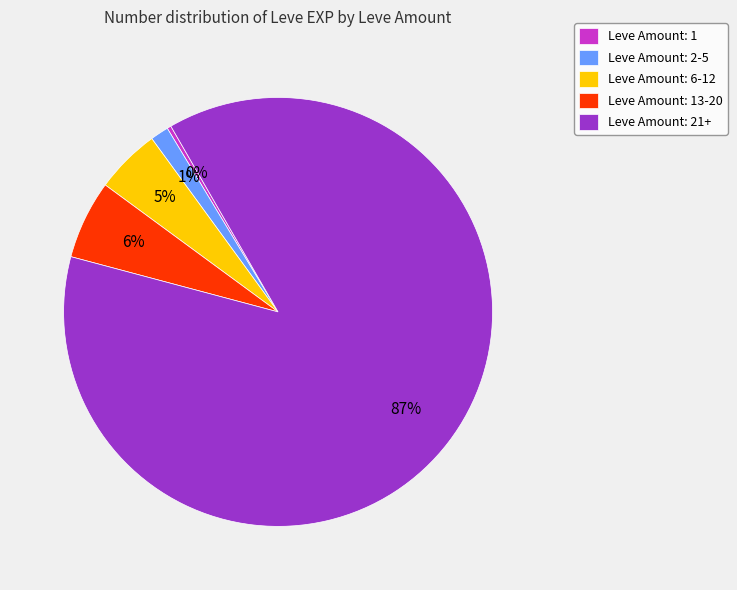

Count the number of slices in the pie.

5